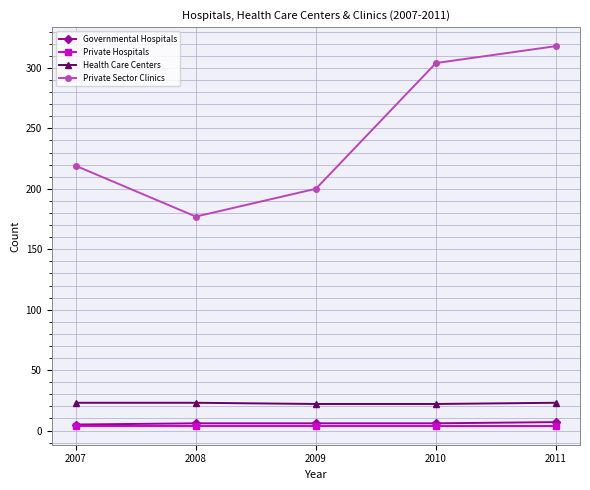

At which label is Private Sector Clinics closest to 247?

2007